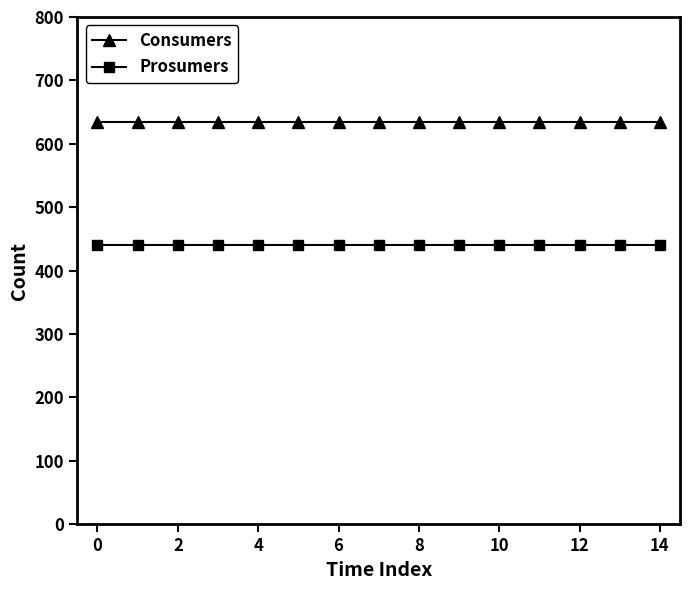

True or false: Prosumers and Consumers intersect in this chart.

False